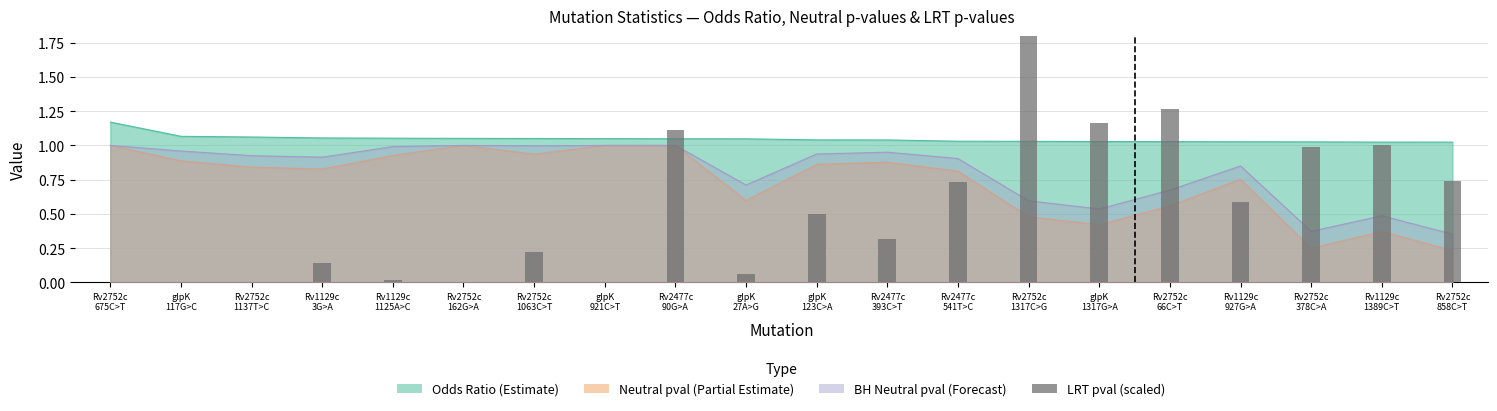

At which label is the value closest to 1?

Rv1129c
1389C>T